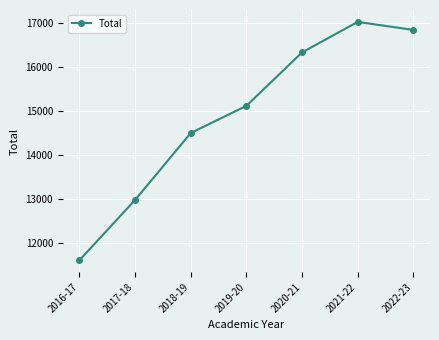

Reading right to left, extract all data points from this chart.

2022-23=16833	2021-22=17014	2020-21=16323	2019-20=15114	2018-19=14499	2017-18=12985	2016-17=11621